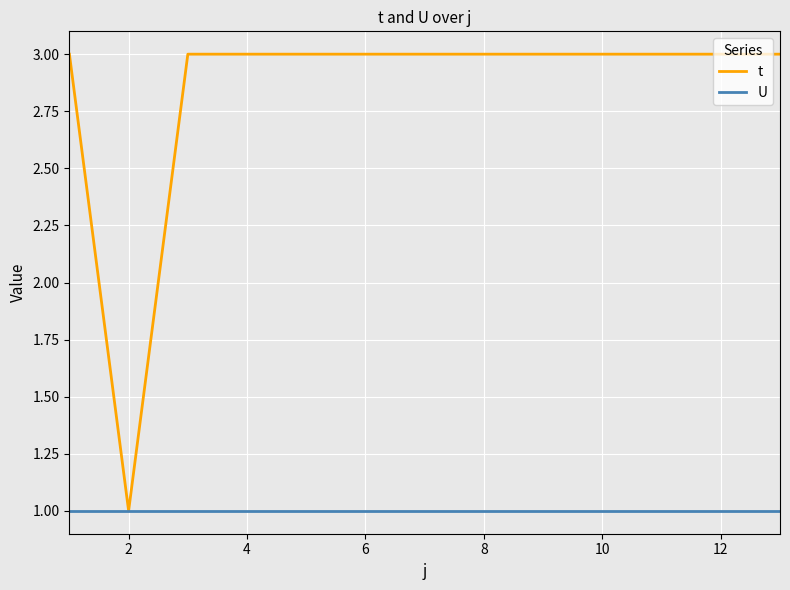

Which series has the widest spread of values?

t